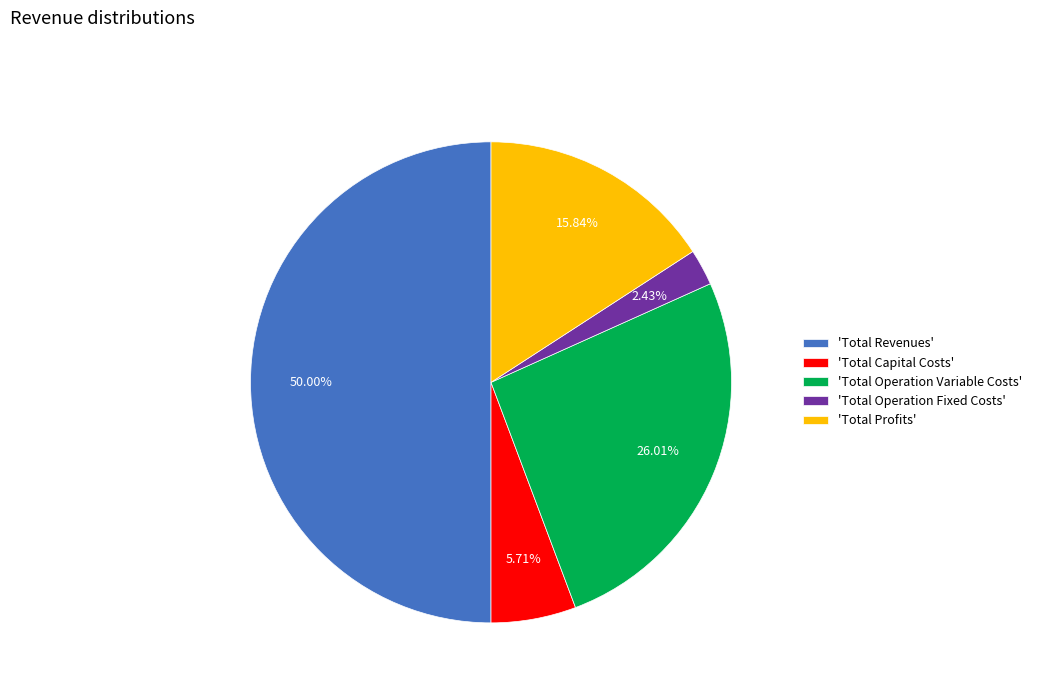

Which has a higher value, 'Total Capital Costs' or 'Total Revenues'?

'Total Revenues'